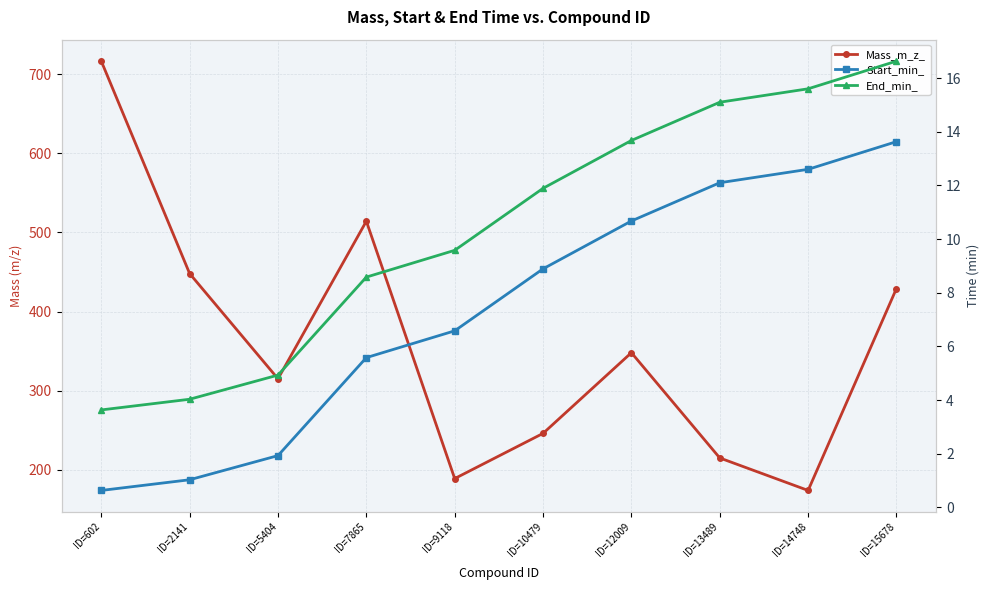

How many values in the End_min_ series are below 11?

5